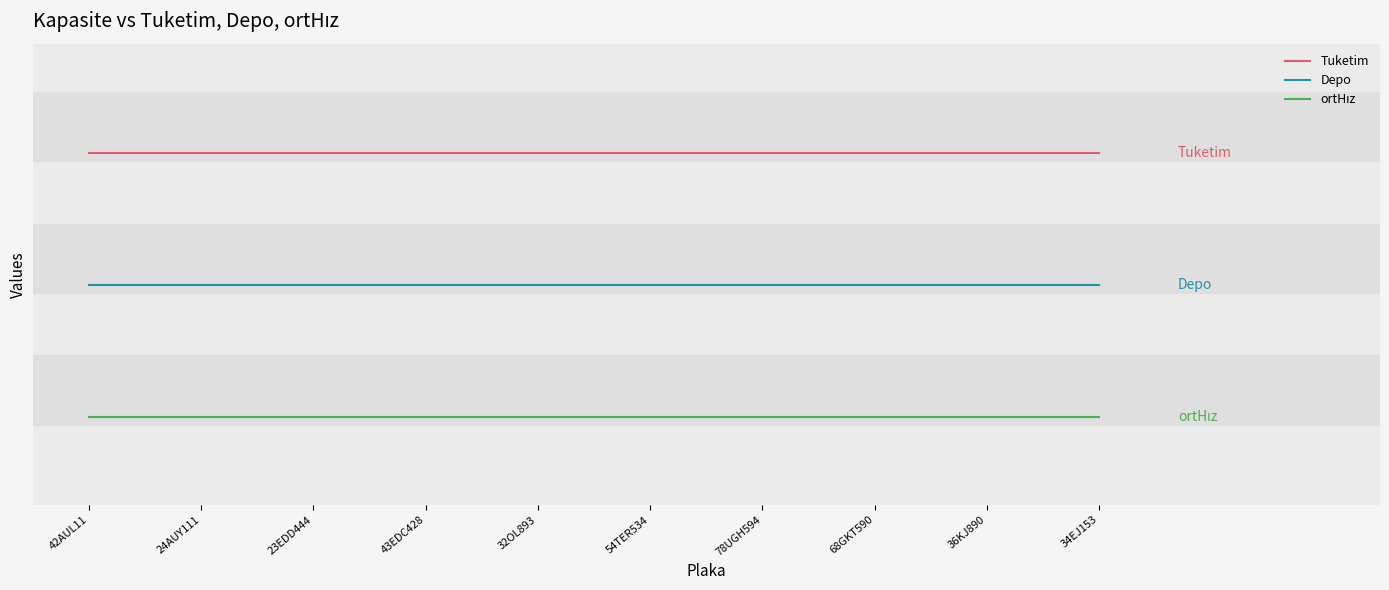

What is the value of the ortHız point at the 3rd from the left?

0.2